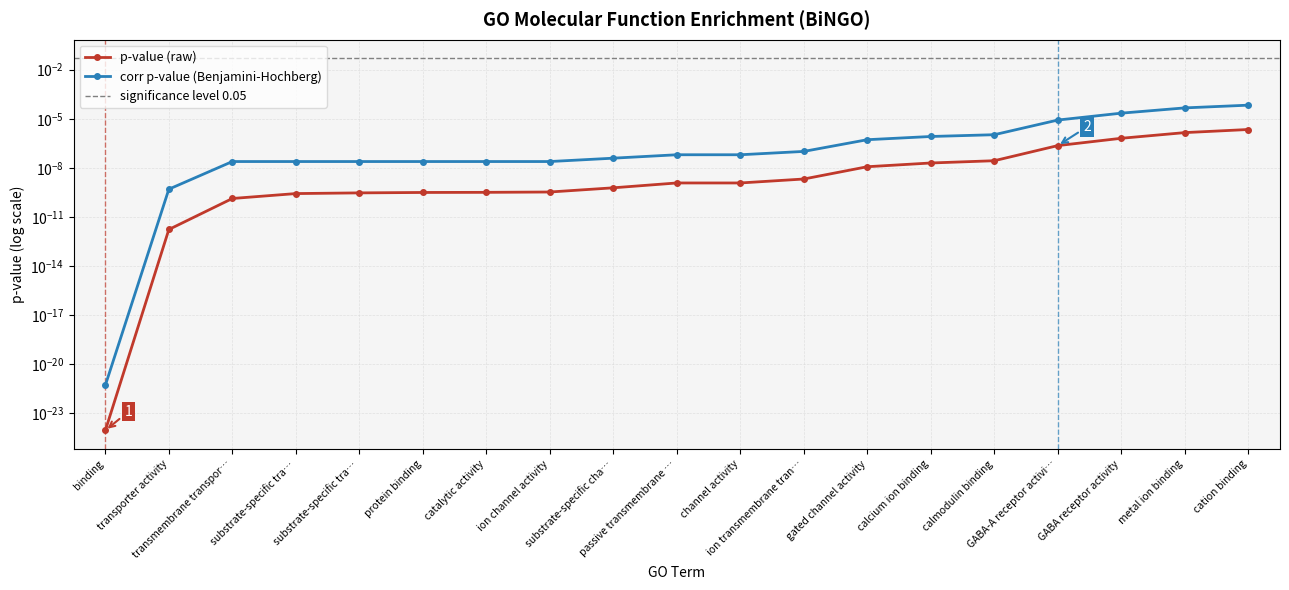

Is it true that corr p-value equals 0.0 at passive transmembrane …?

True